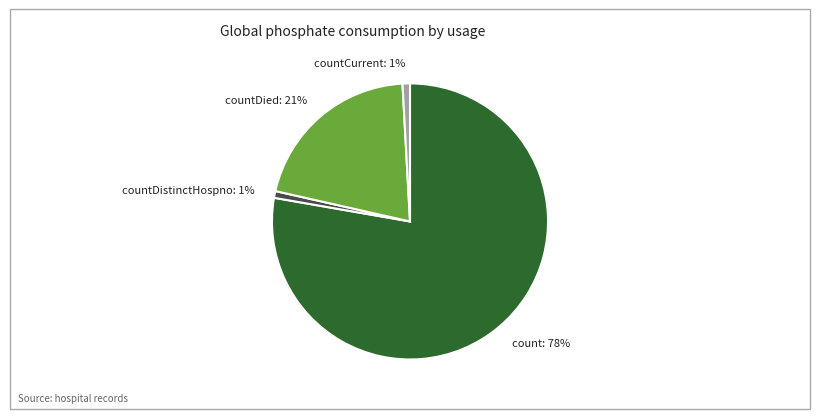

Is there any slice that represents more than half of the pie?

Yes